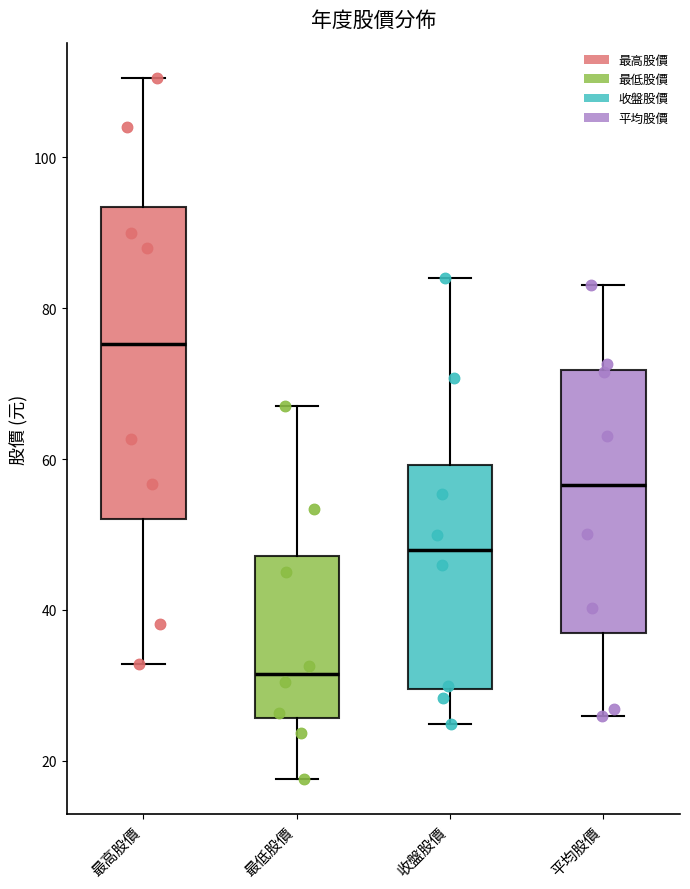

Which box is the tallest, from its lower edge to its upper edge?

最高股價